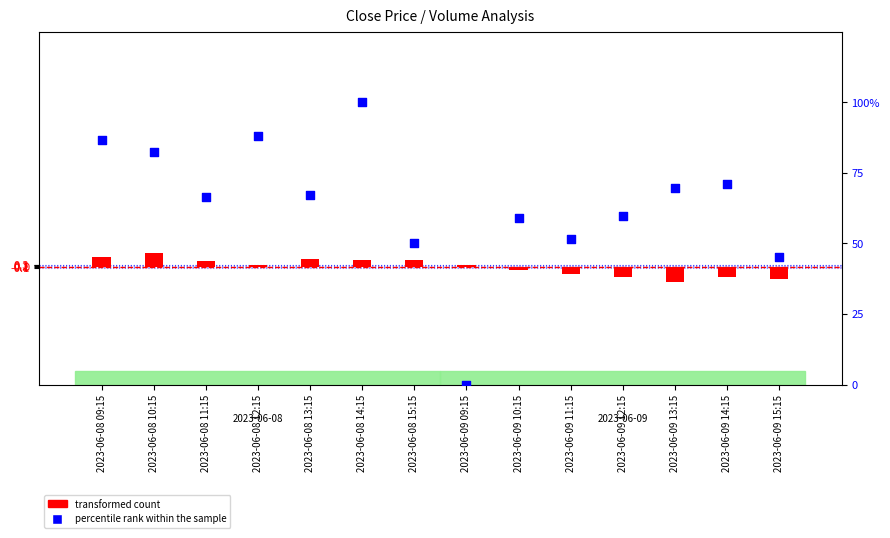

What are all the series names shown in the legend?

transformed count, percentile rank within the sample